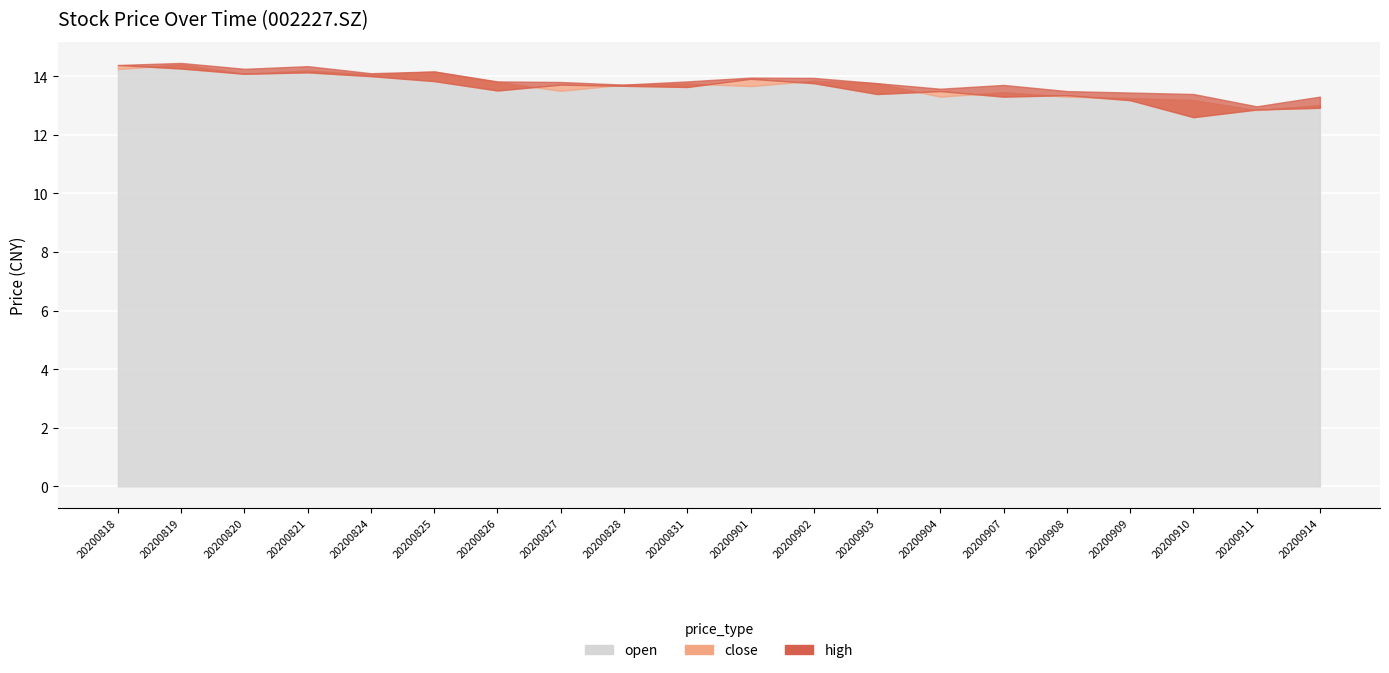

At which category does open reach its first local peak?

20200819